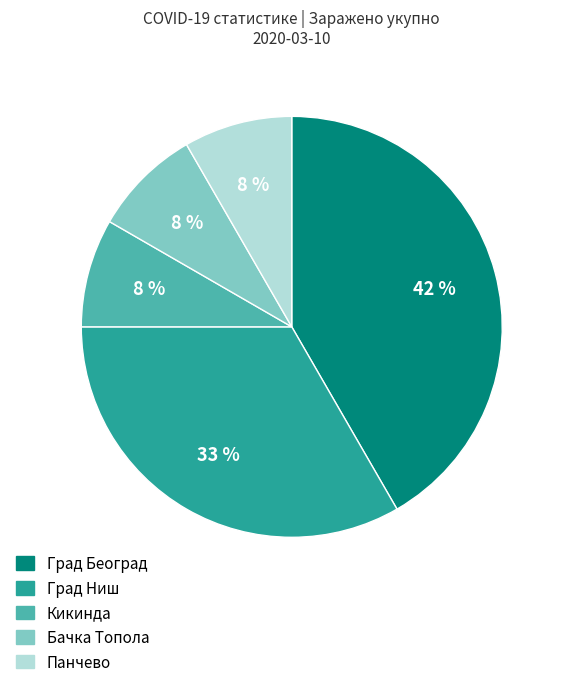

Which category has the biggest portion of the pie?

Град Београд